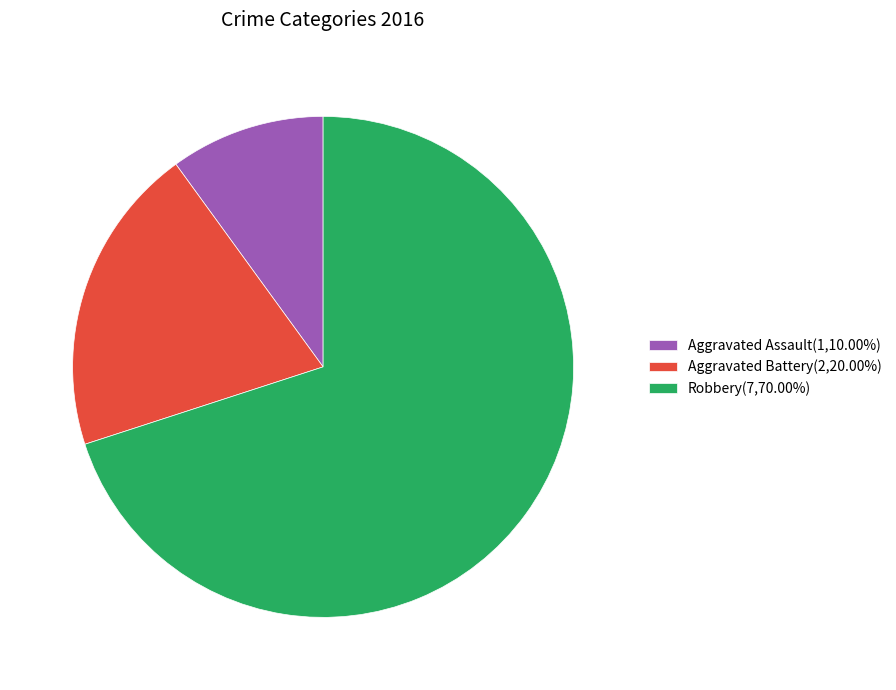

Rank the categories by value from highest to lowest.

Robbery, Aggravated Battery, Aggravated Assault